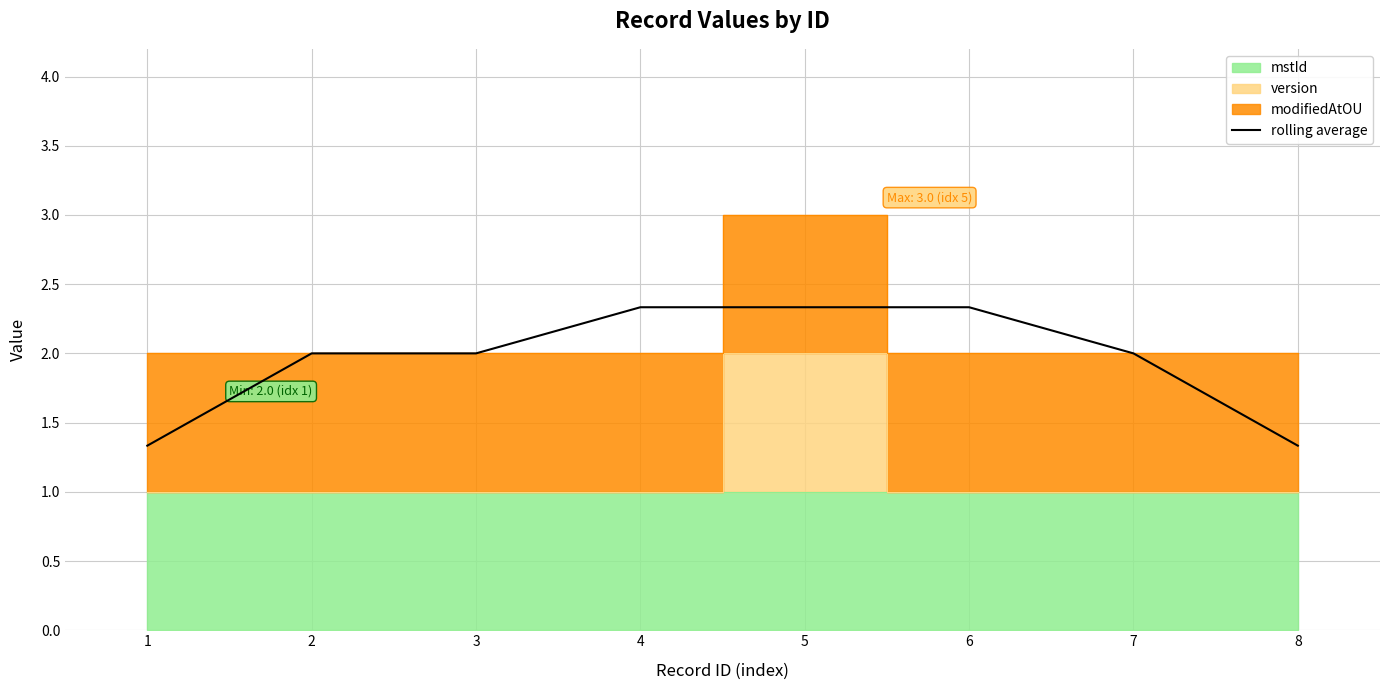

True or false: rolling average has a value of 2.0 at 3.

True